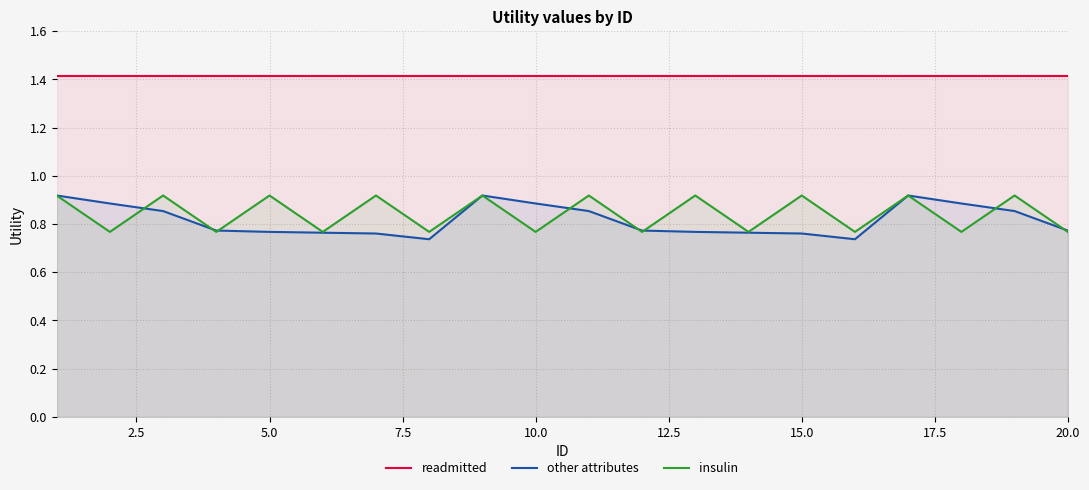

What is the average value of the insulin series?

0.8